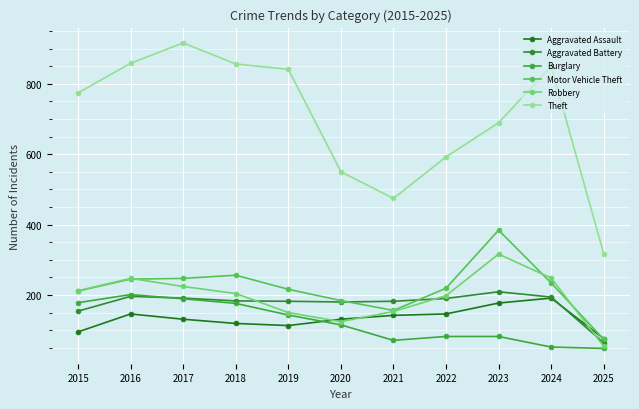

How many data points in Aggravated Assault are less than 131?

4